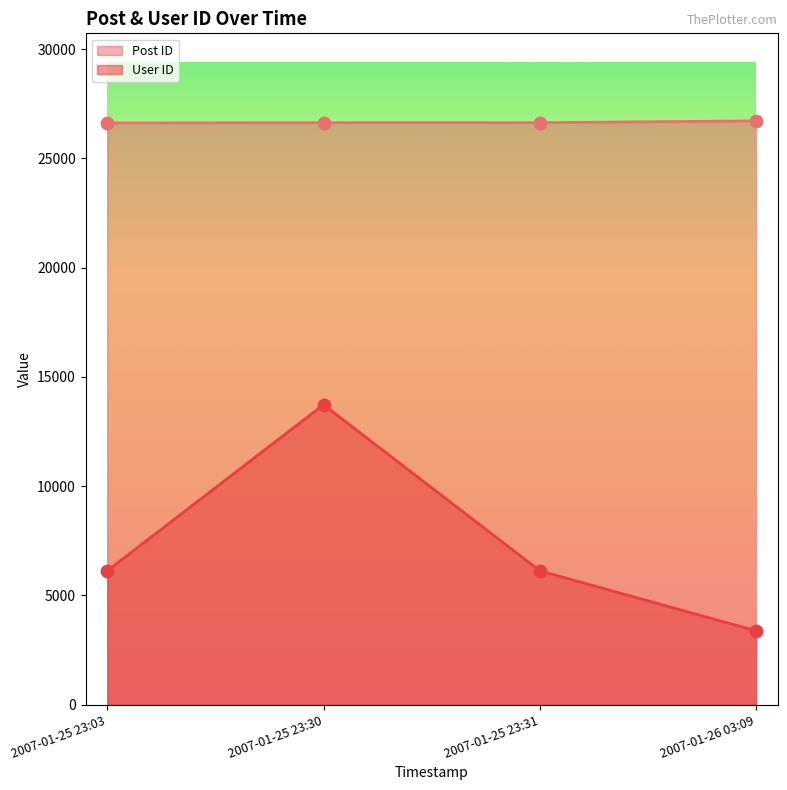

Which series has the largest total across all categories?

Post ID